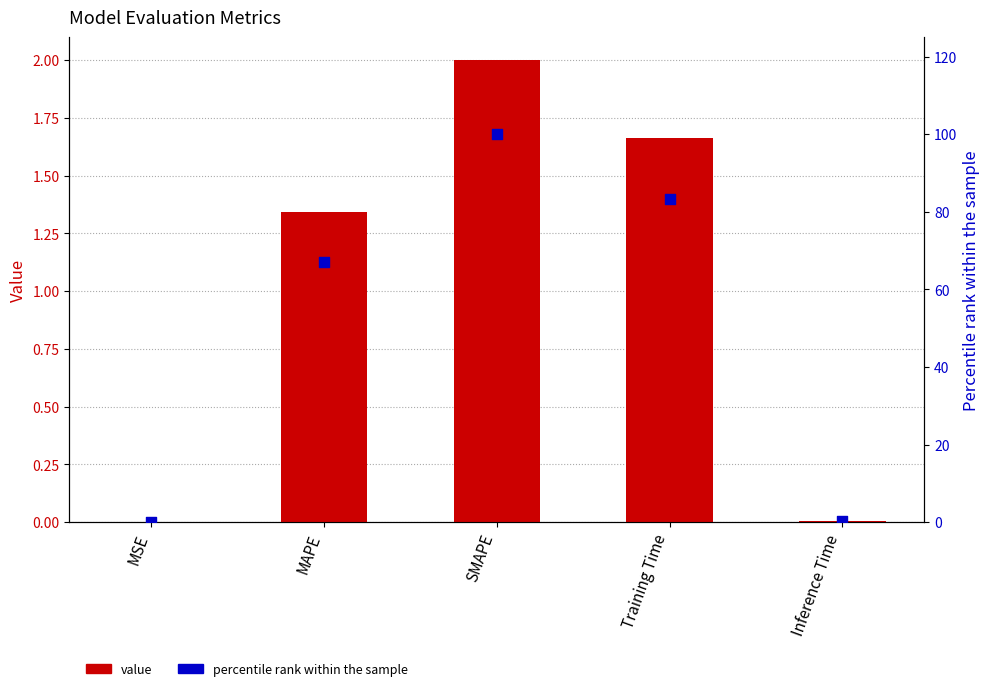

At how many categories does at least one series exceed 64?

3